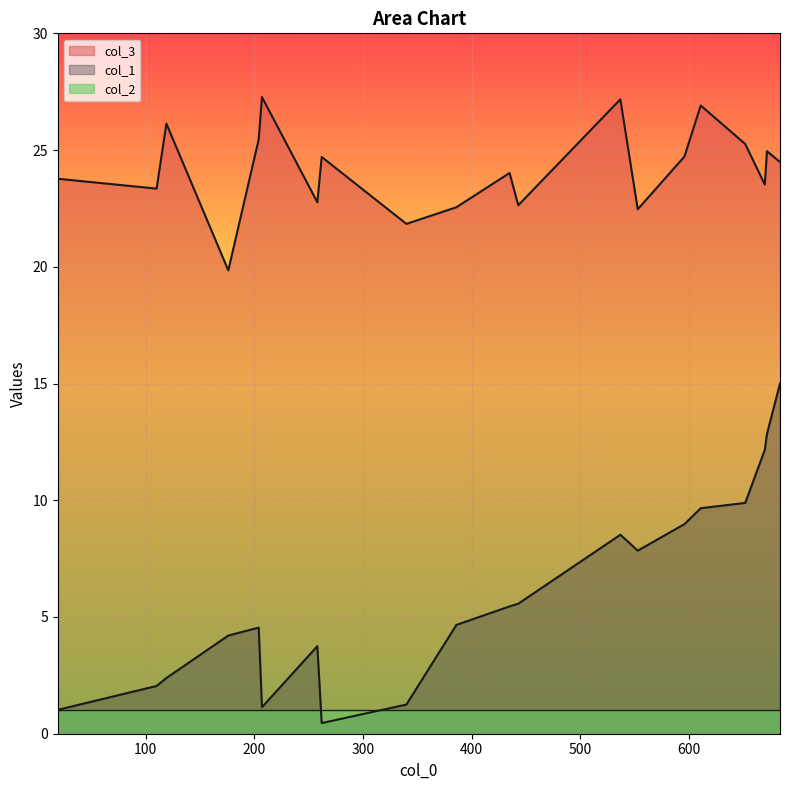

Rank the series by their average value, from lowest to highest.

col_2, col_1, col_3